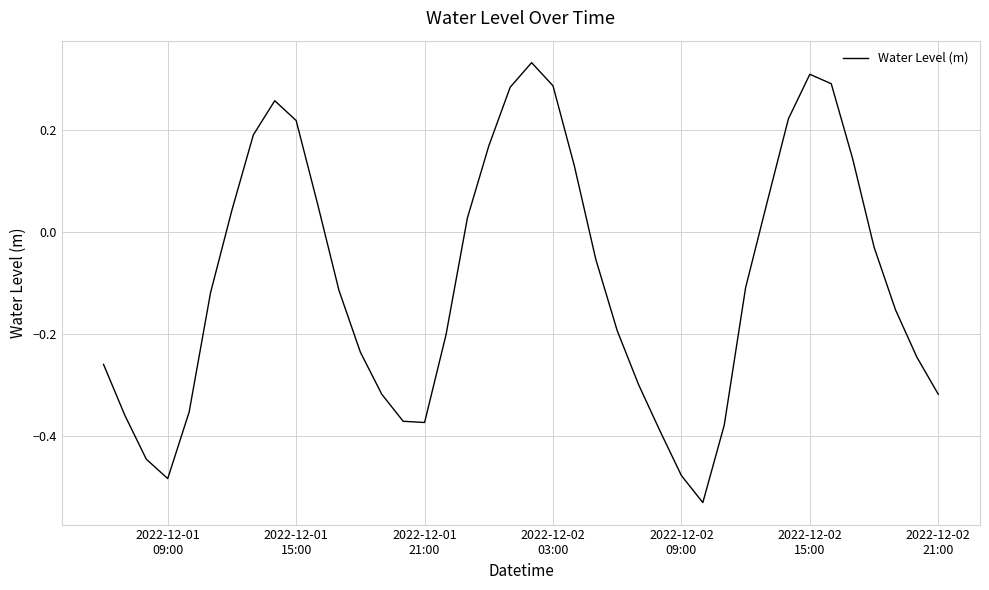

What is the difference between the maximum and minimum values?

0.9